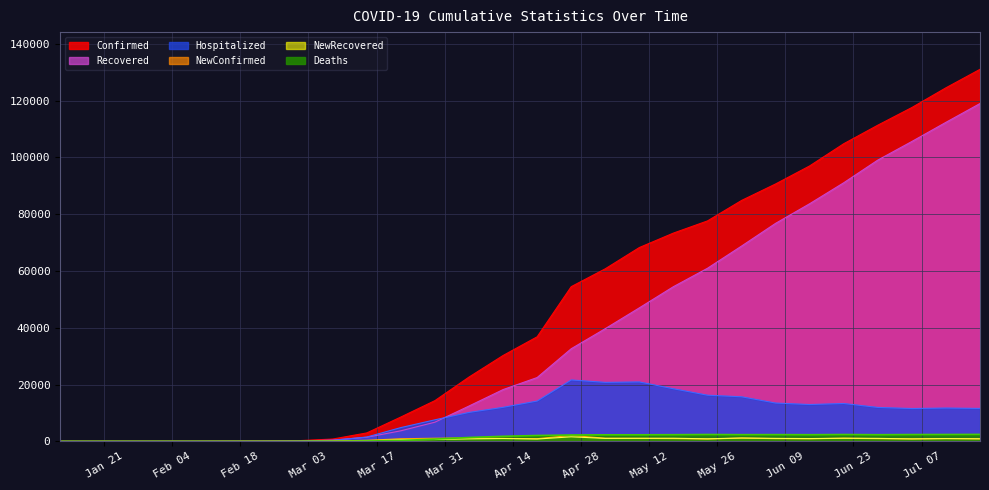

At which label does Recovered first exceed 18236?

04/19/2020